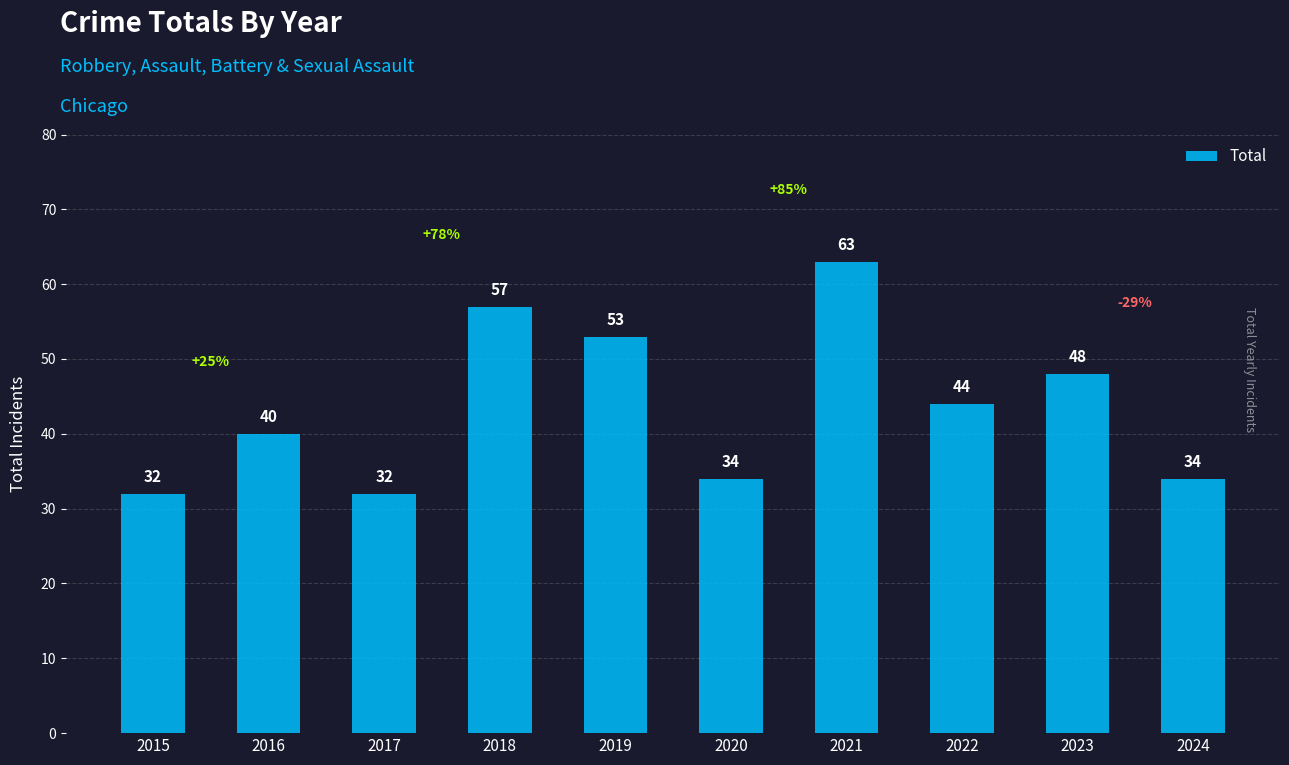

Reading left to right, extract all data points from this chart.

32	40	32	57	53	34	63	44	48	34